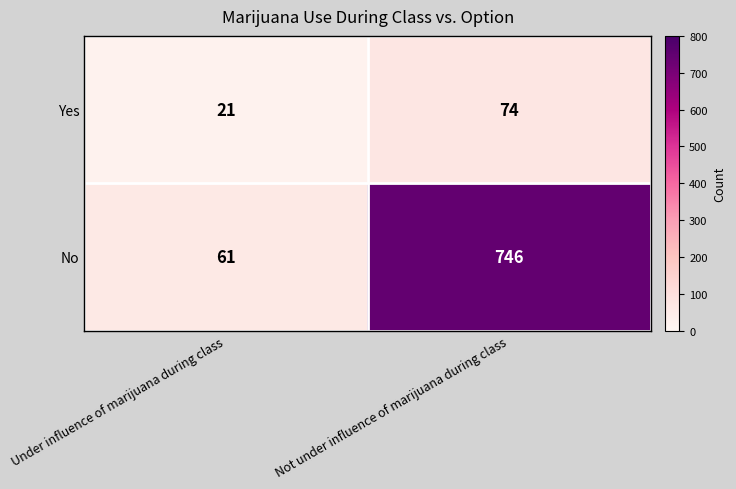

Is it true that Yes equals 74 at Not under influence of marijuana during class?

True